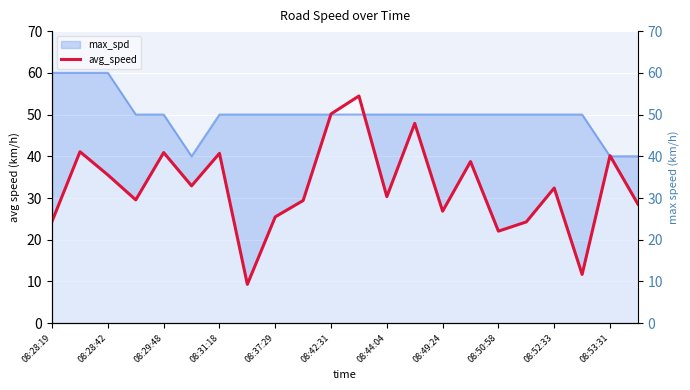

The value of max_spd at 08:42:31 is 20. True or false?

False